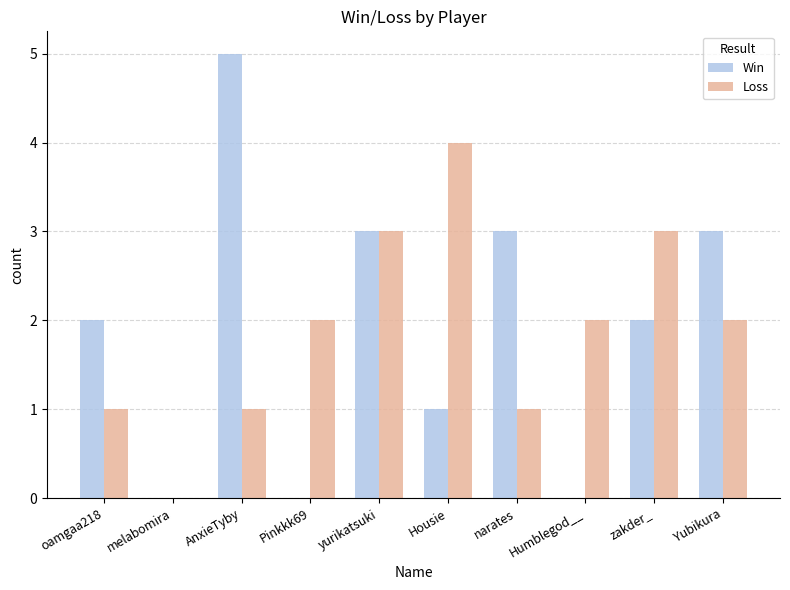

What is the total value across all series at oamgaa218?

3